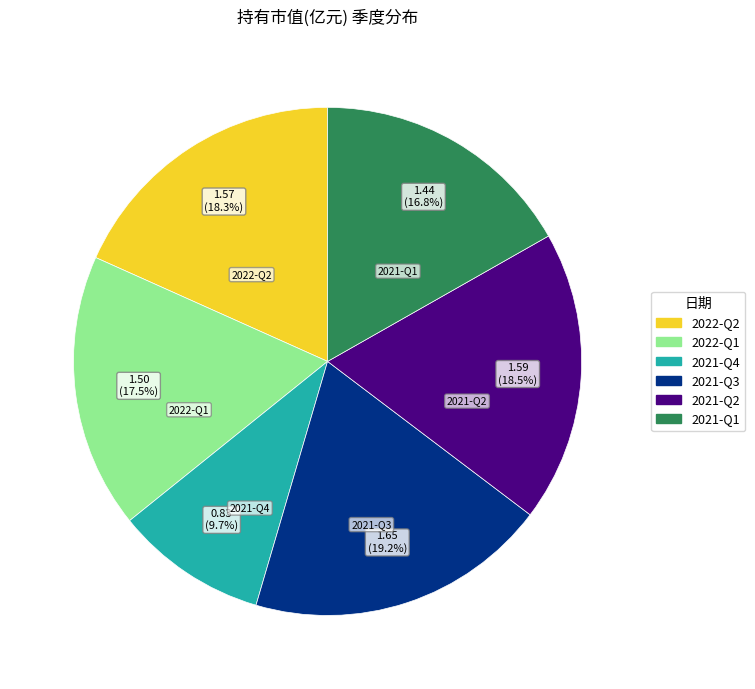

Combined, do 2021-Q4 and 2022-Q1 account for over 50%?

No